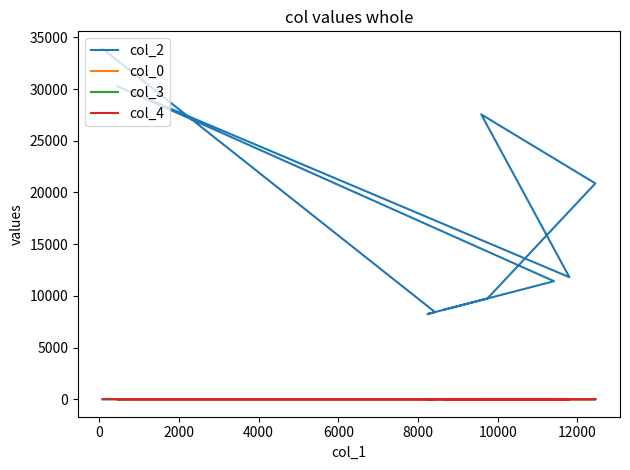

How many distinct data groups are displayed?

4